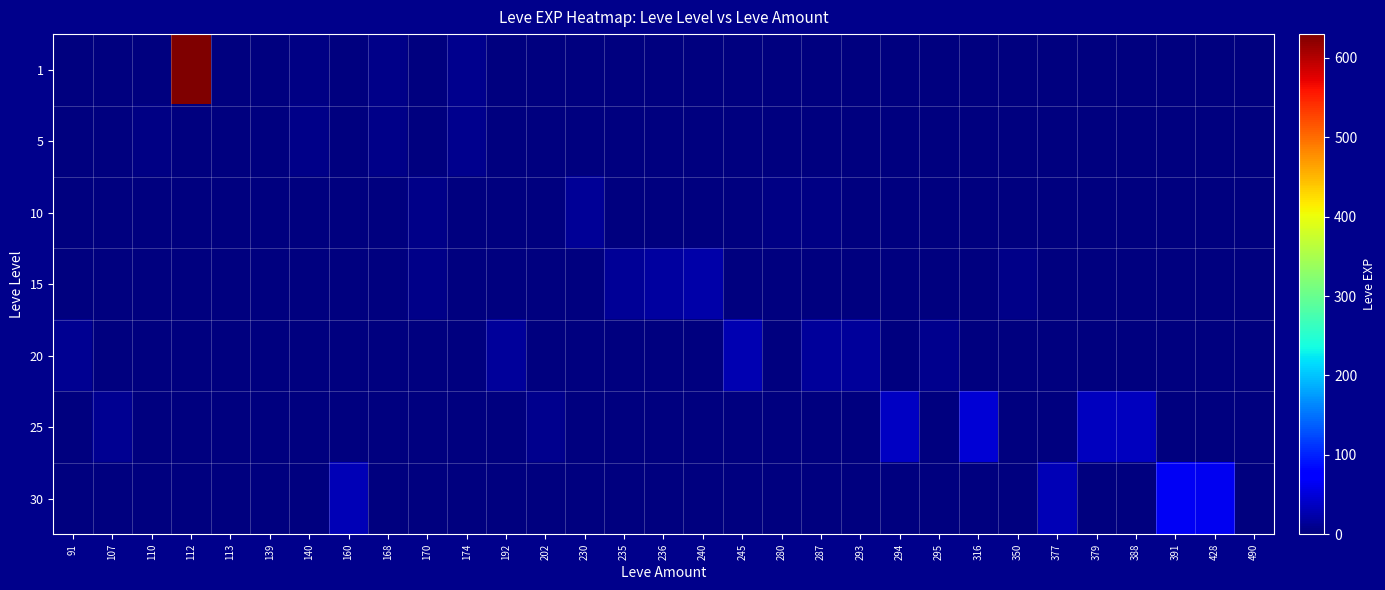

Between 377 and 91, which is larger?

91